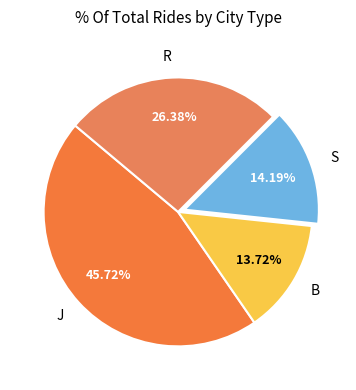

Is there a majority slice in this chart?

No